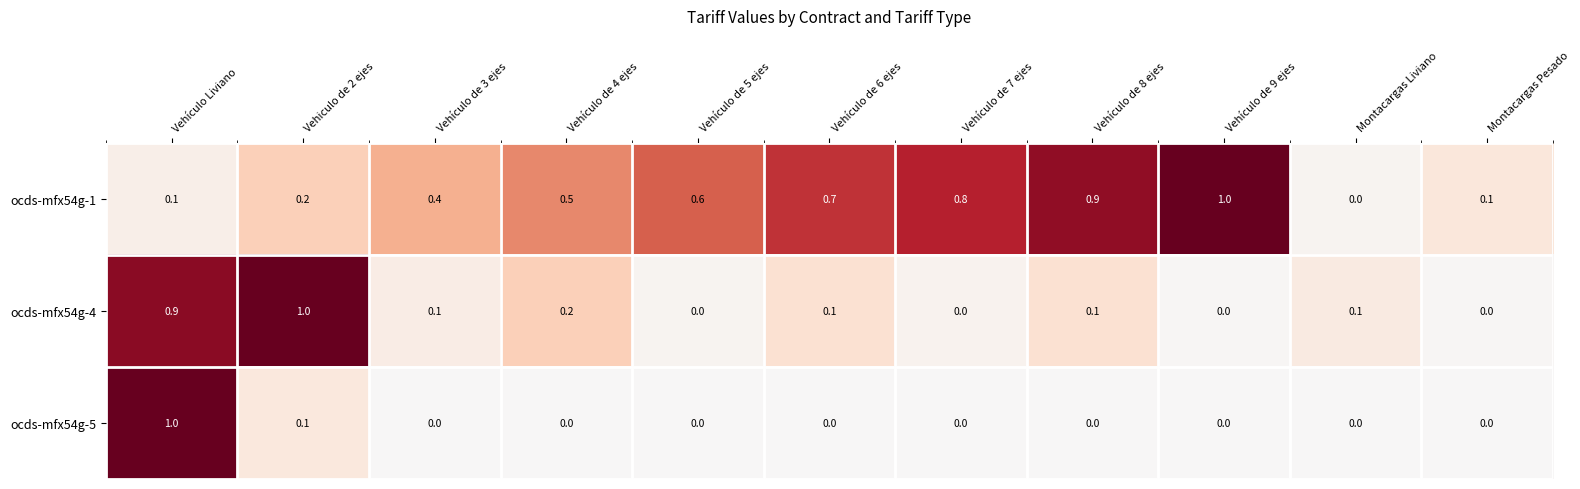

At which label does ocds-mfx54g-5 reach its peak?

Vehículo Liviano